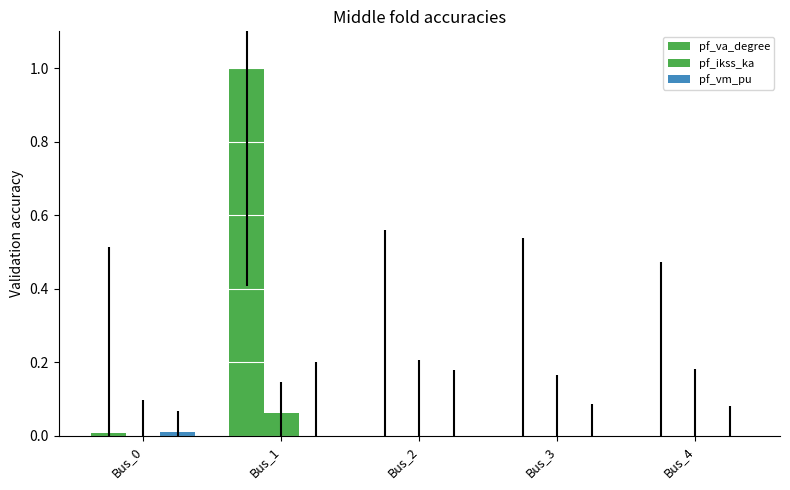

Between Bus_2 and Bus_1, which is larger?

Bus_1